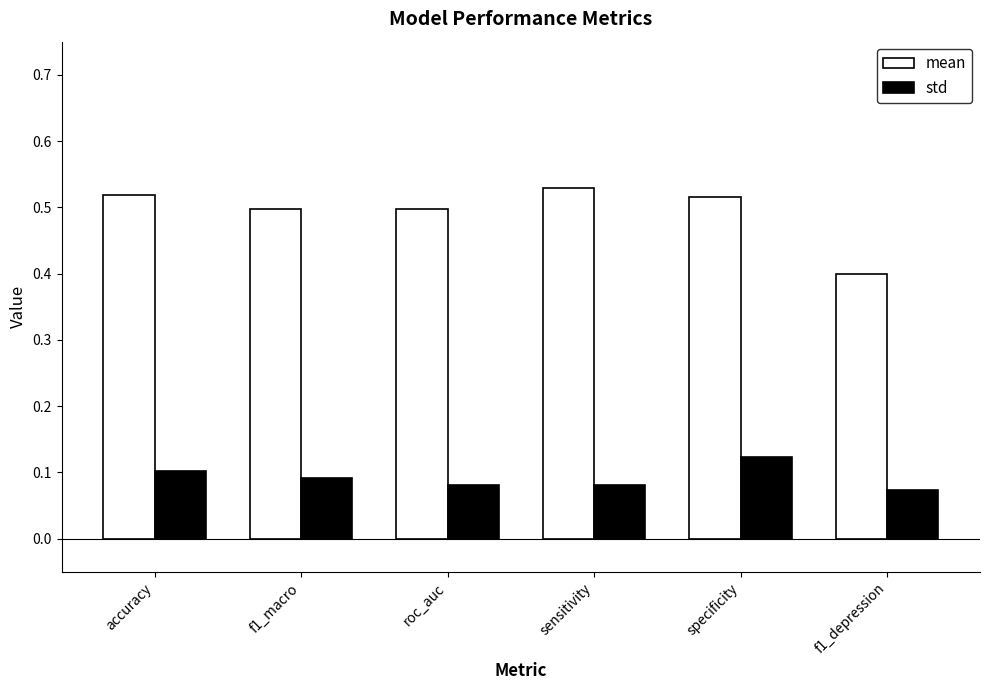

What is the difference between the highest and lowest values at f1_depression?

0.3